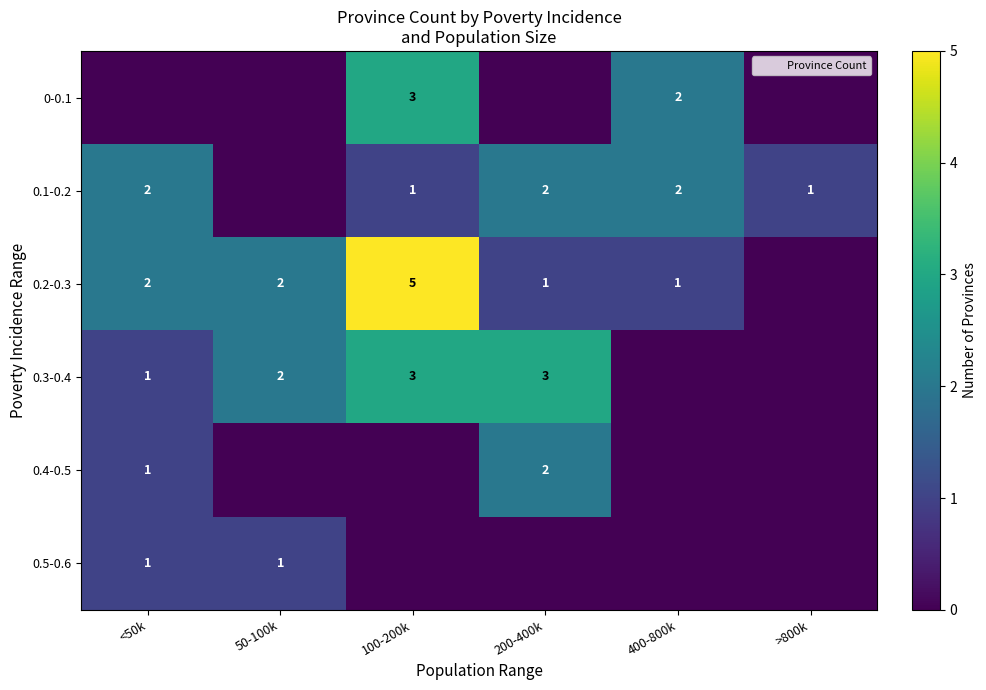

How many distinct data groups are displayed?

6